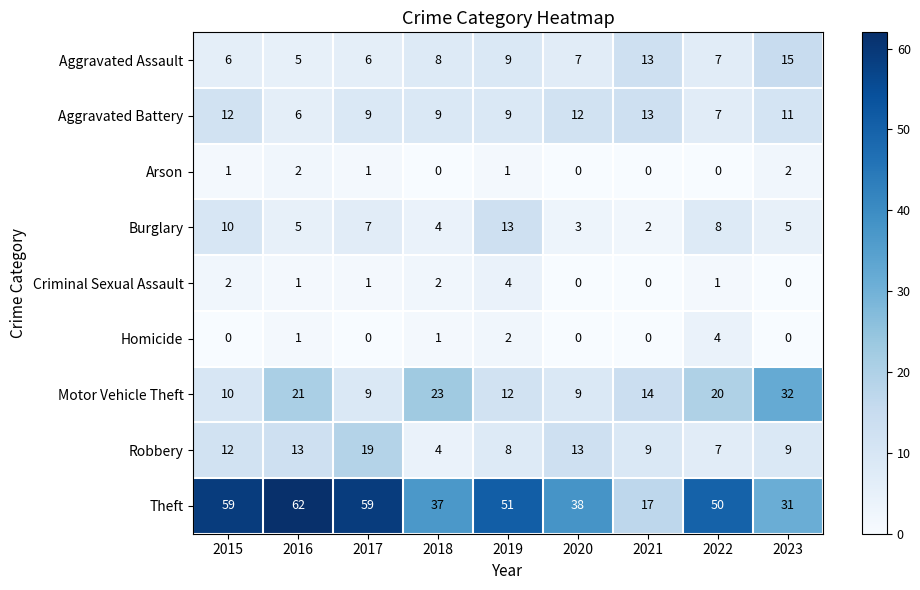

At how many categories does at least one series exceed 28?

8